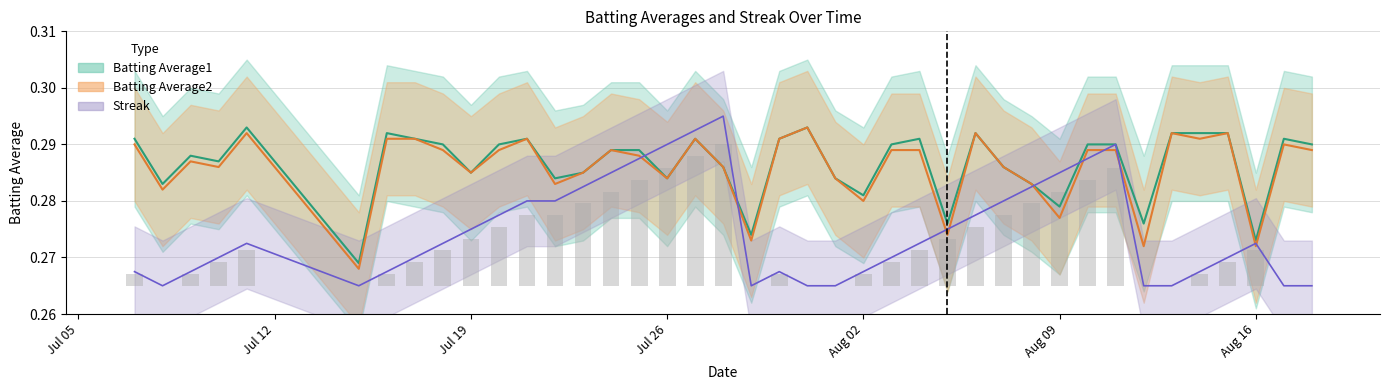

The value of Batting Average1 at 14 is 0.5. True or false?

False